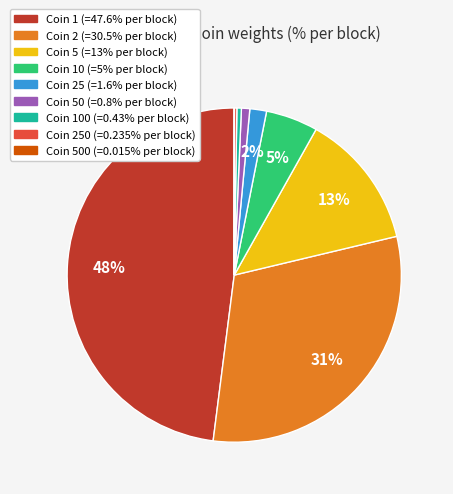

To the nearest percent, what is the difference between the Coin 5 (=13% per block) and Coin 100 (=0.43% per block) slice percentages?

13%